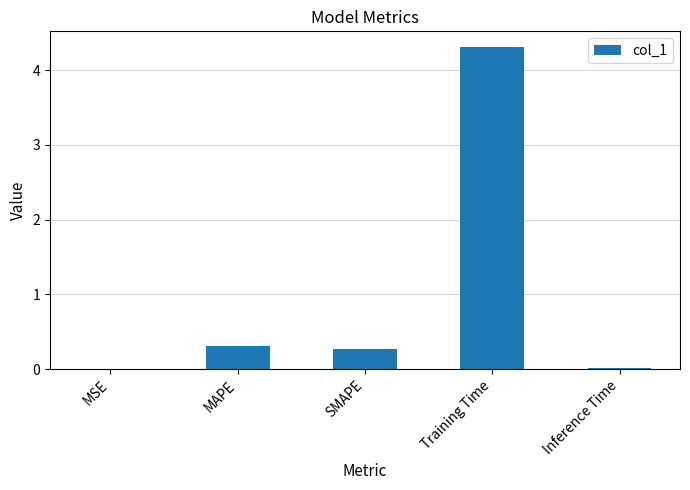

At which category does the chart reach its peak across all series?

Training Time